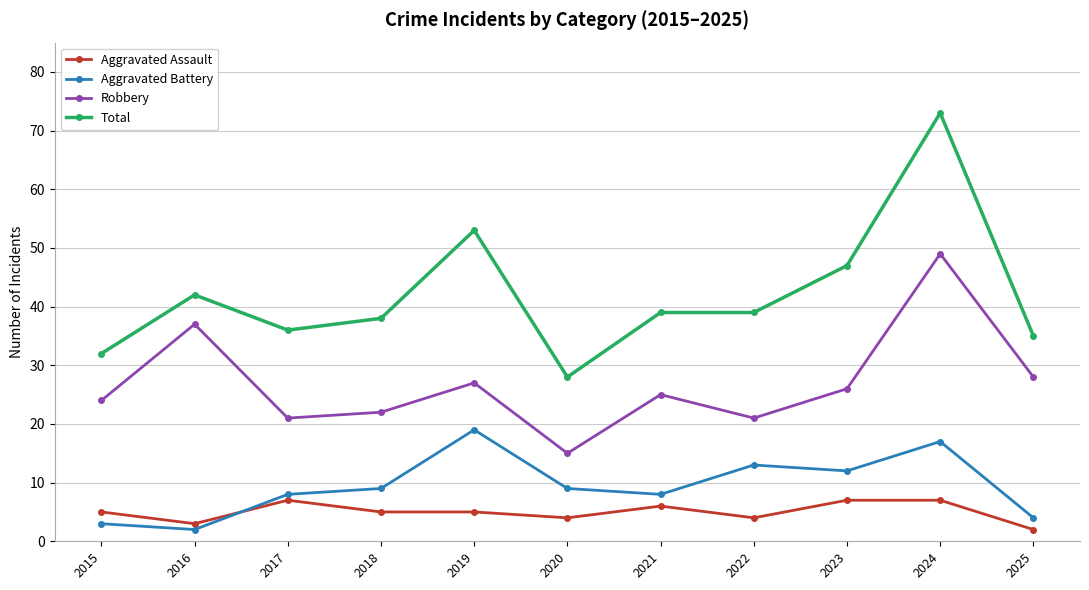

True or false: Robbery and Aggravated Battery intersect in this chart.

False